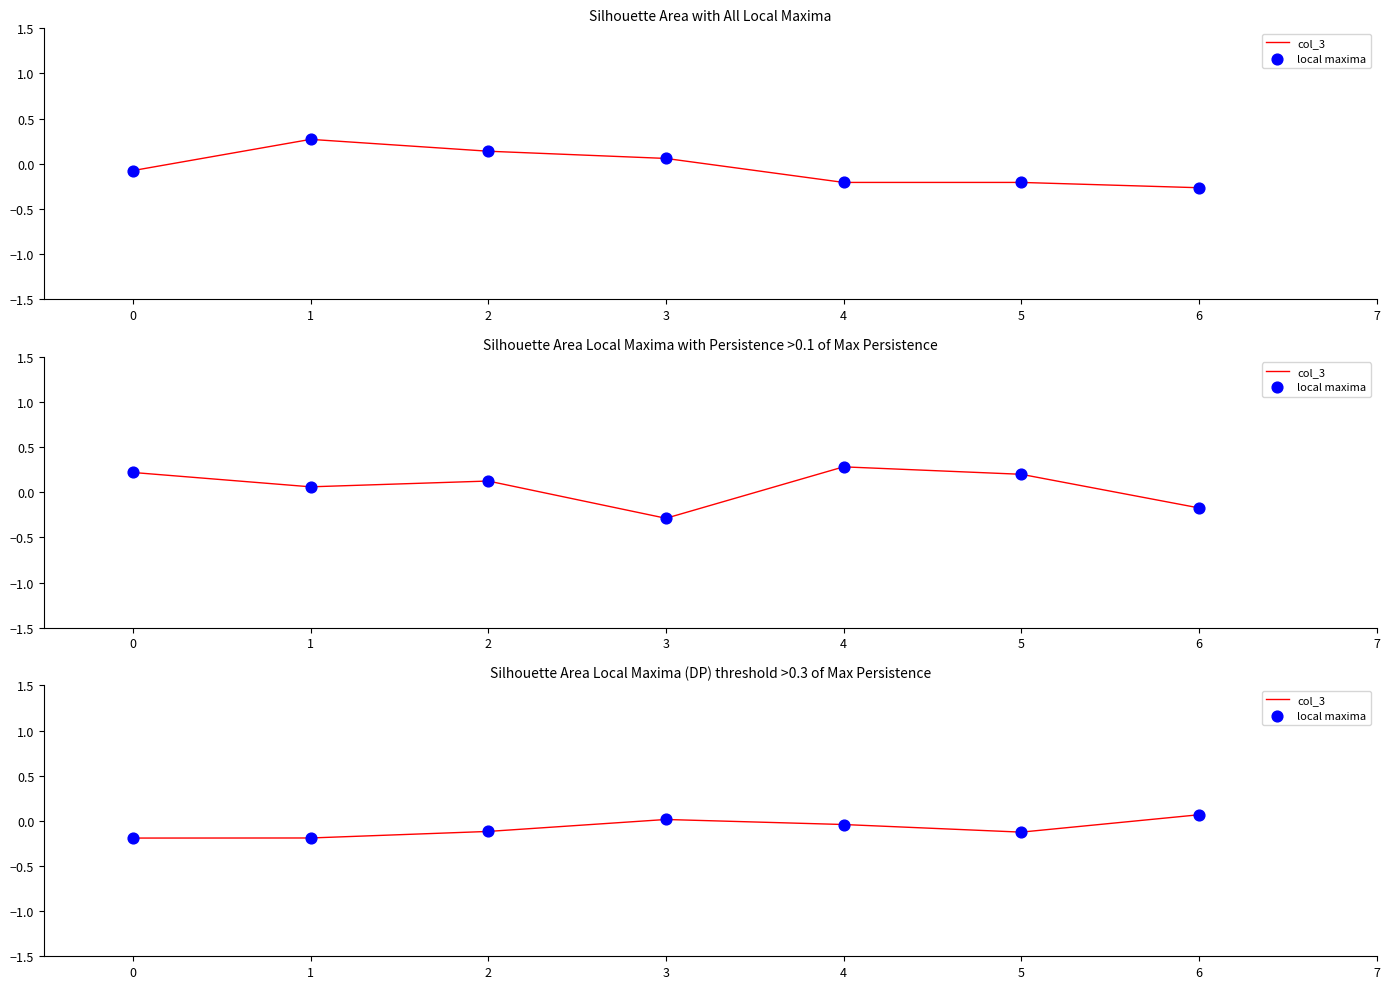

Which series has the largest Y range (max minus min)?

col_3